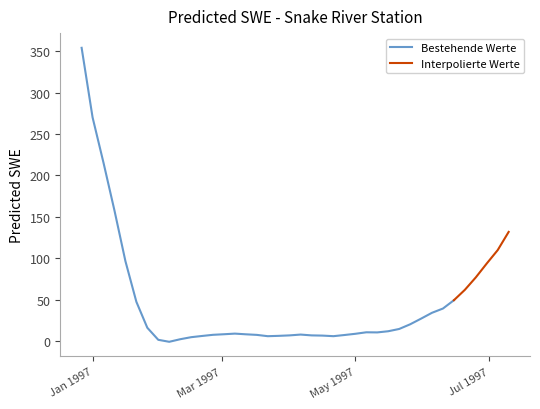

The chart shows a value of 5.1 at 1997-04-06. True or false?

False